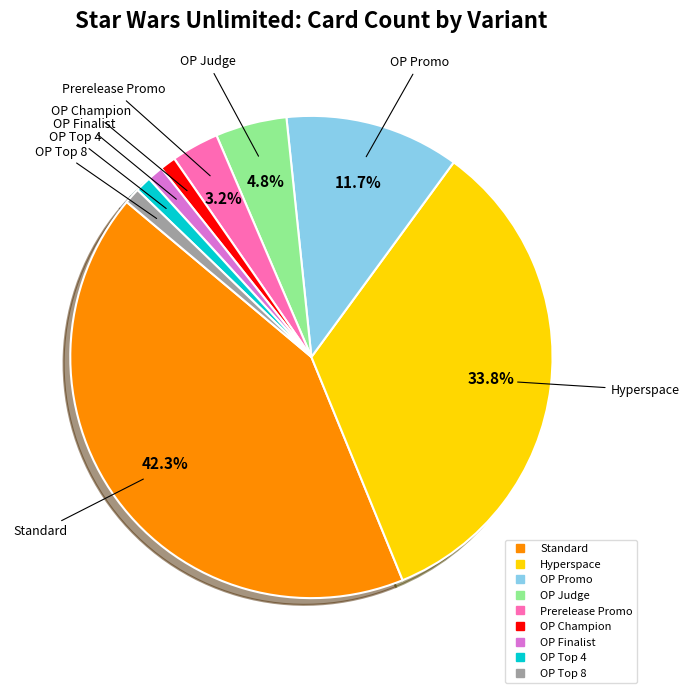

Does Standard represent more than half of the total?

No